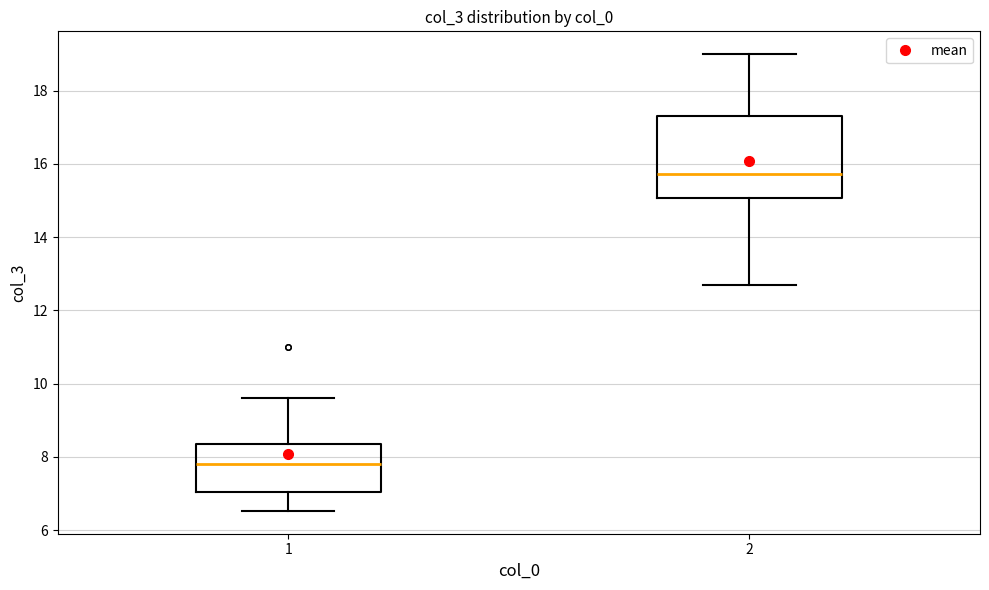

Where does the upper whisker of the box at x = 1 end on the y-axis? The values are not printed on the chart, so give them approximately, as read against the axis.

9.6